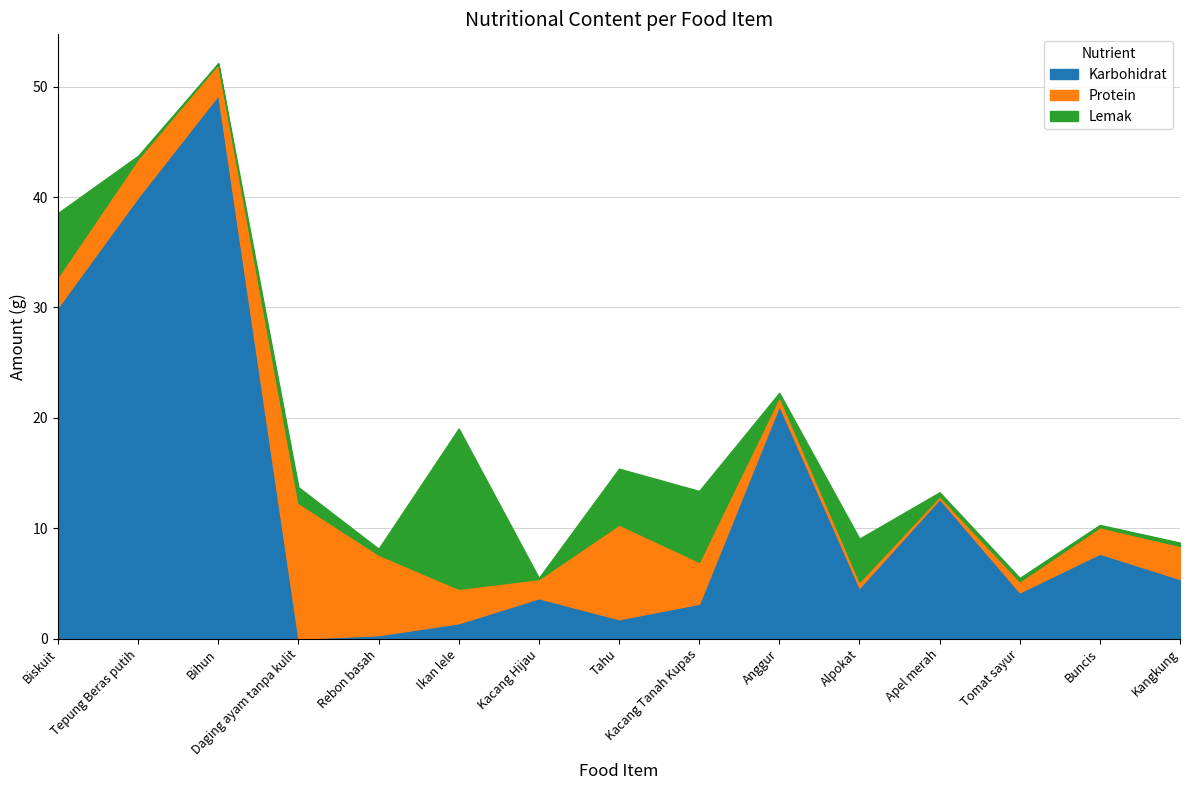

Which category has the lowest value across all series?

Daging ayam tanpa kulit